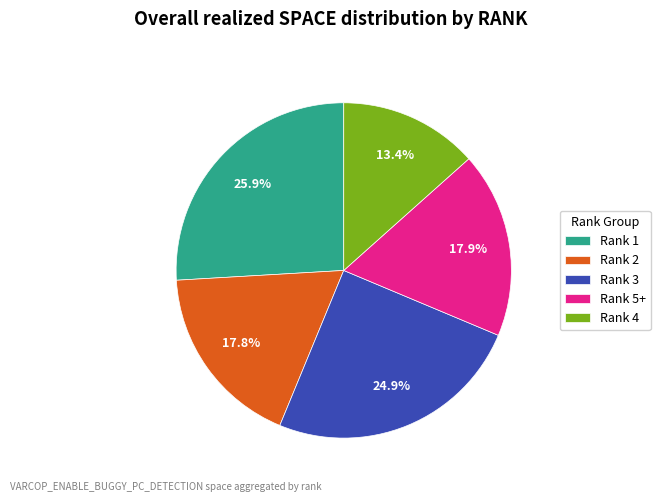

What is the largest slice in the pie chart?

Rank 1